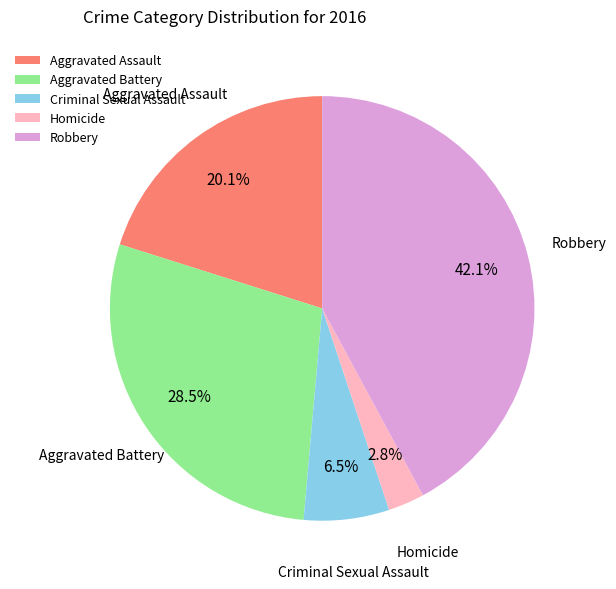

To the nearest percent, what is the difference between the largest and smallest slice percentages?

39%